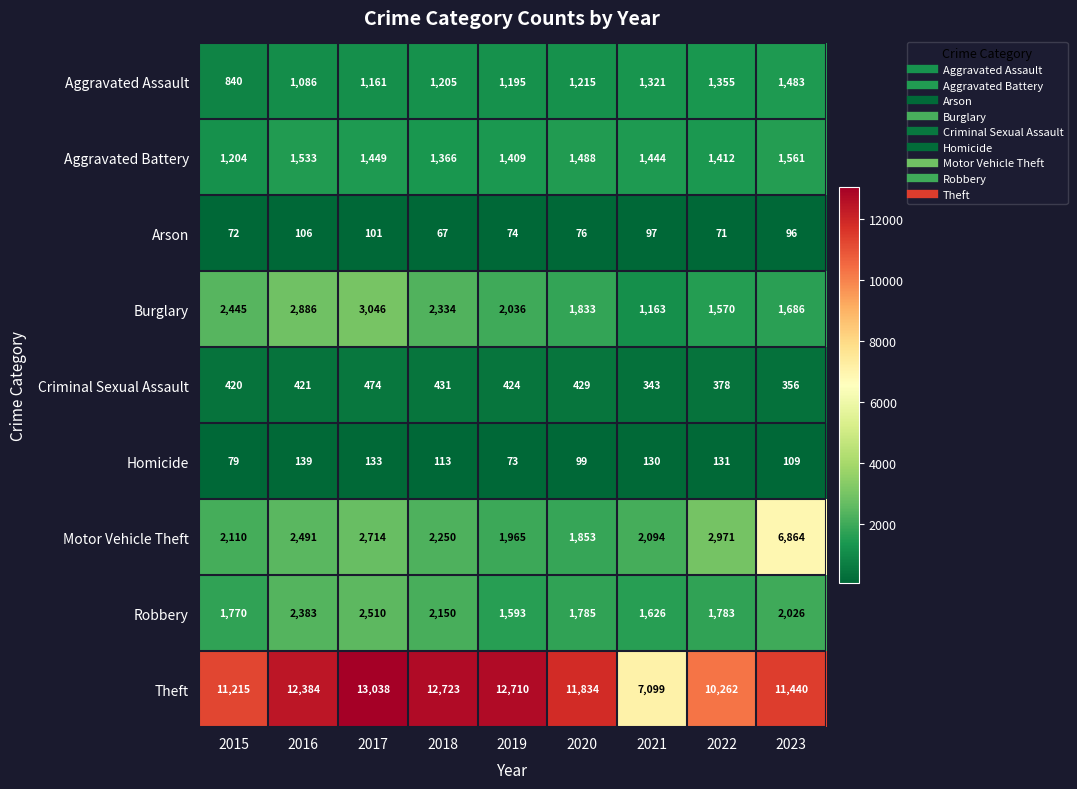

Which category has the lowest value across all series?

2018